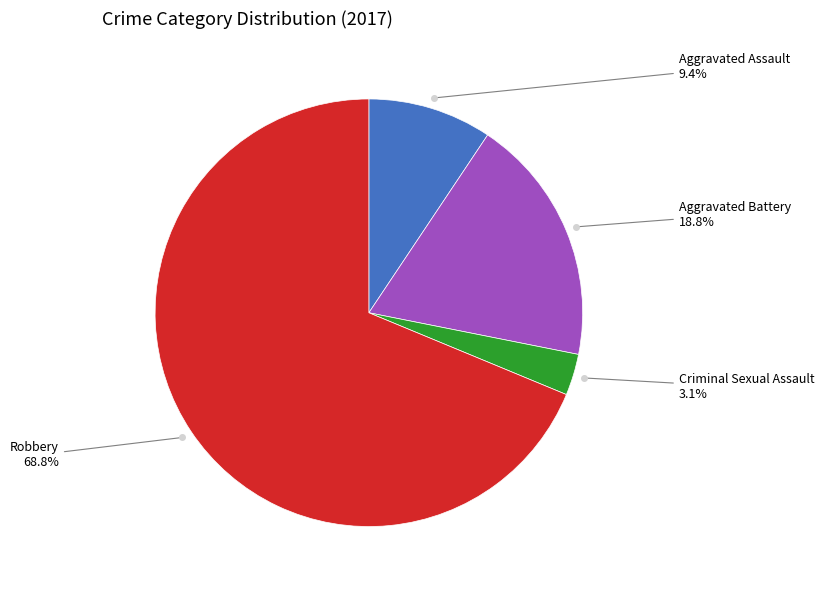

How many slices are in this pie chart?

4